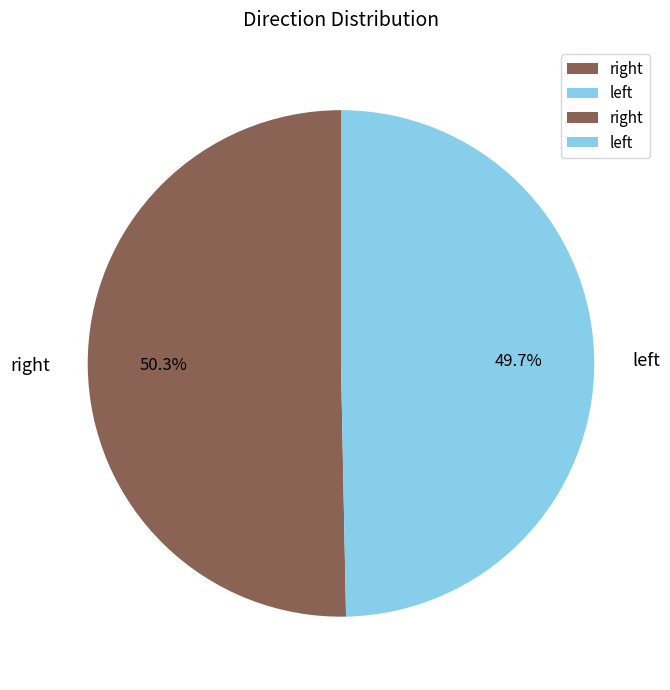

Which category has the biggest portion of the pie?

right